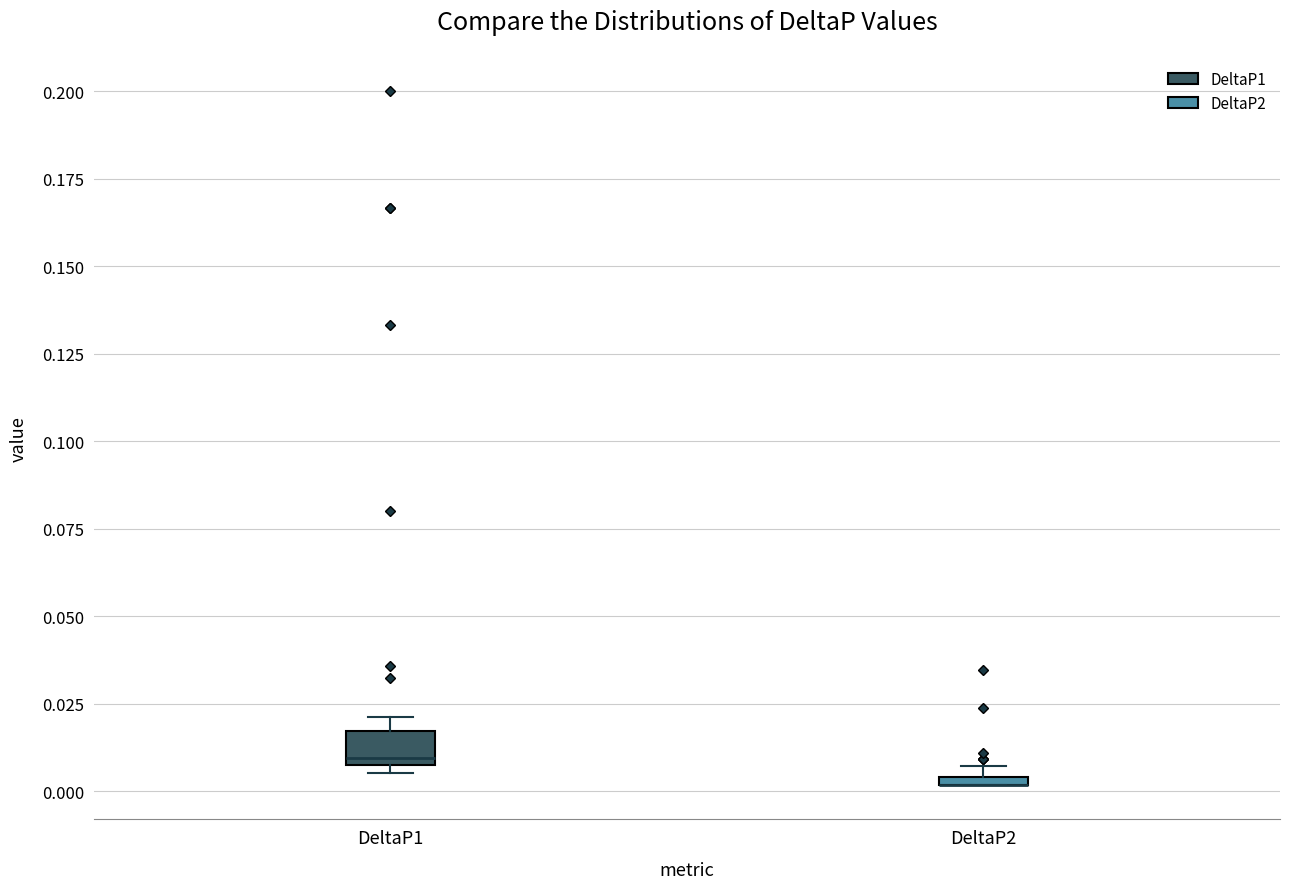

Where is the lower edge of the box for DeltaP1 on the y-axis? The values are not printed on the chart, so give them approximately, as read against the axis.

0.010